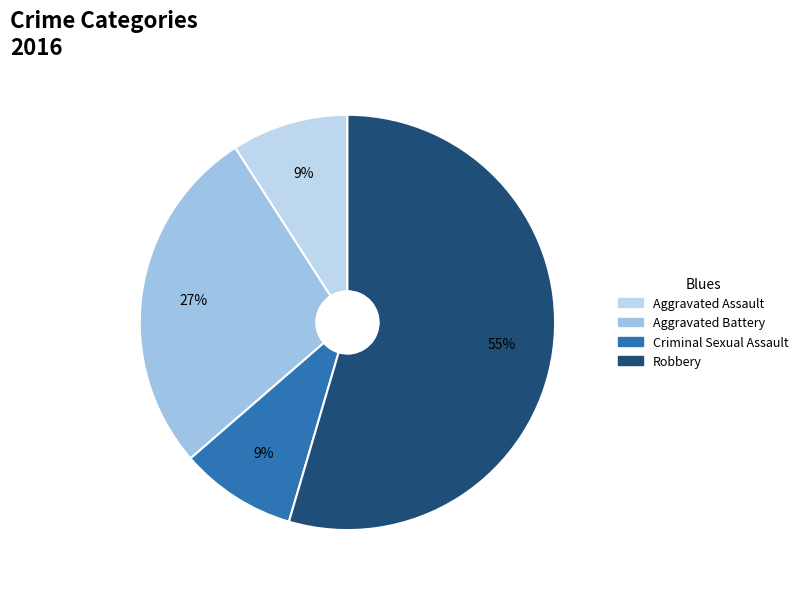

To the nearest percent, what is the average slice percentage?

25%